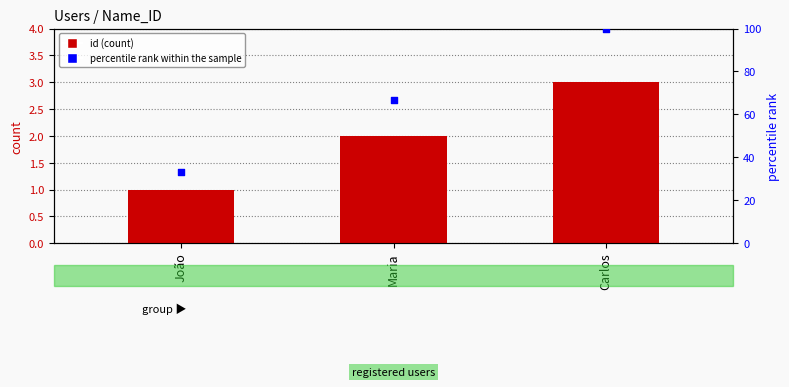

Which has a higher value, Carlos or João?

Carlos